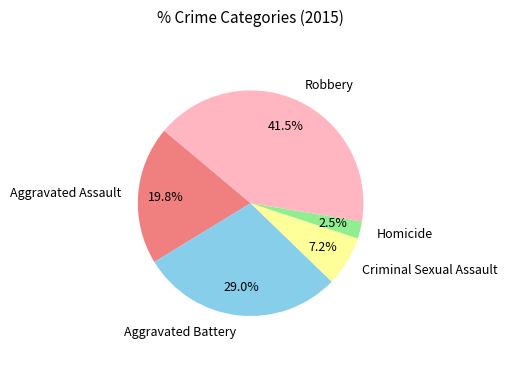

Rank the categories by value from lowest to highest.

Homicide, Criminal Sexual Assault, Aggravated Assault, Aggravated Battery, Robbery